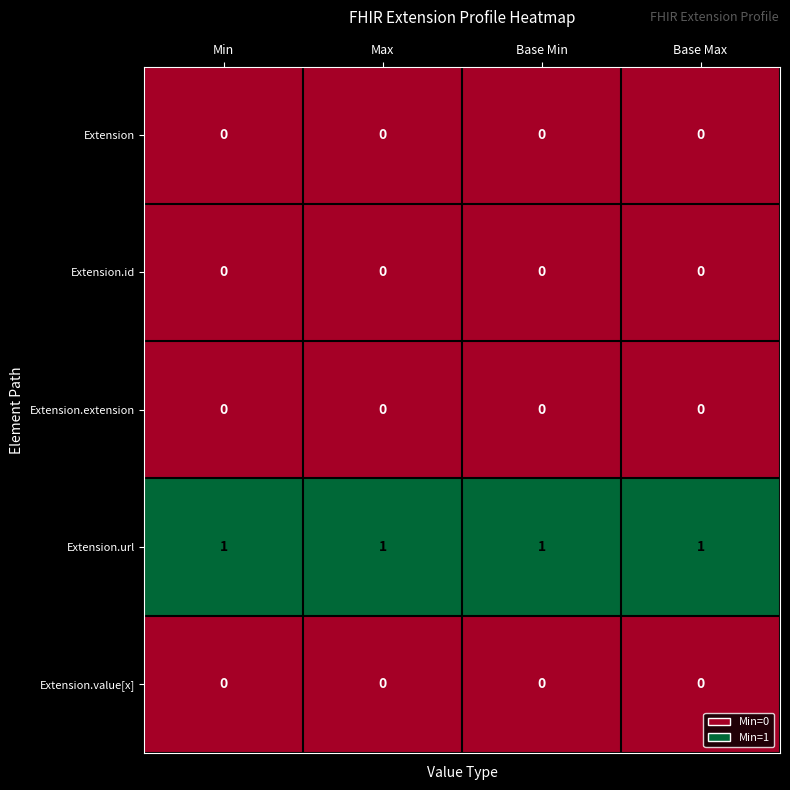

At how many categories does at least one series exceed 0?

4